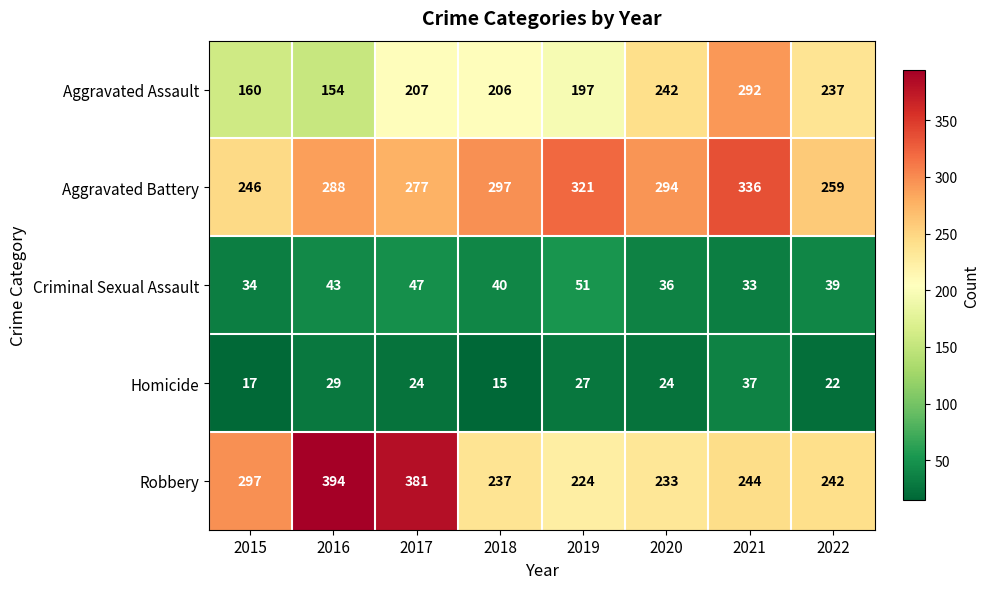

At which label does Aggravated Battery first exceed 294?

2018